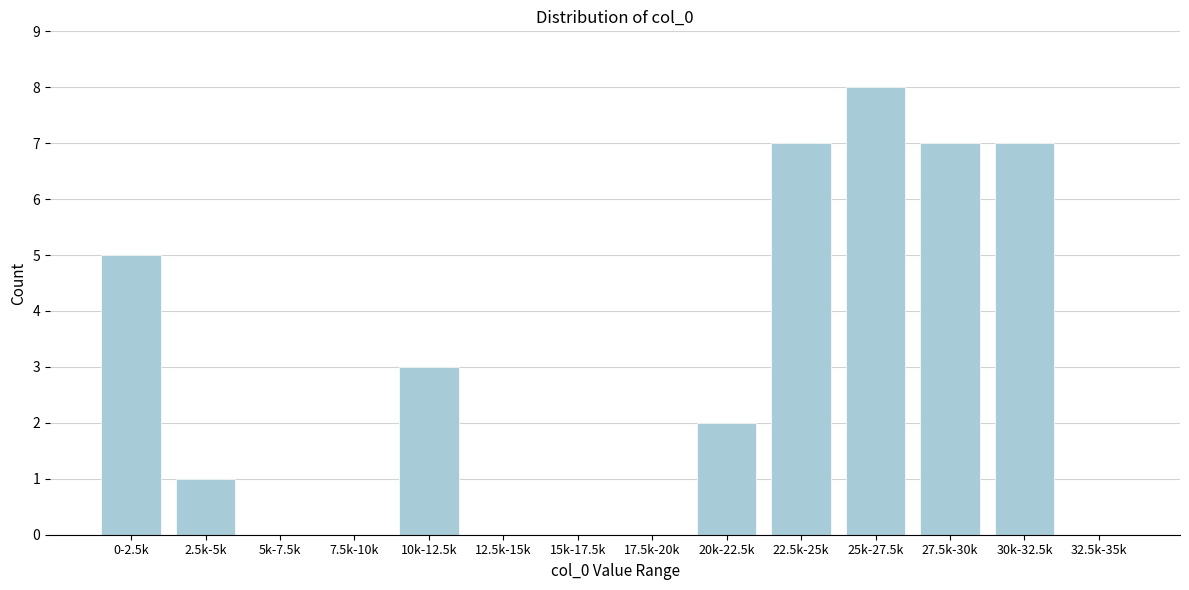

Reading left to right, transcribe all the data shown in this chart.

0-2.5k=5	2.5k-5k=1	5k-7.5k=0	7.5k-10k=0	10k-12.5k=3	12.5k-15k=0	15k-17.5k=0	17.5k-20k=0	20k-22.5k=2	22.5k-25k=7	25k-27.5k=8	27.5k-30k=7	30k-32.5k=7	32.5k-35k=0